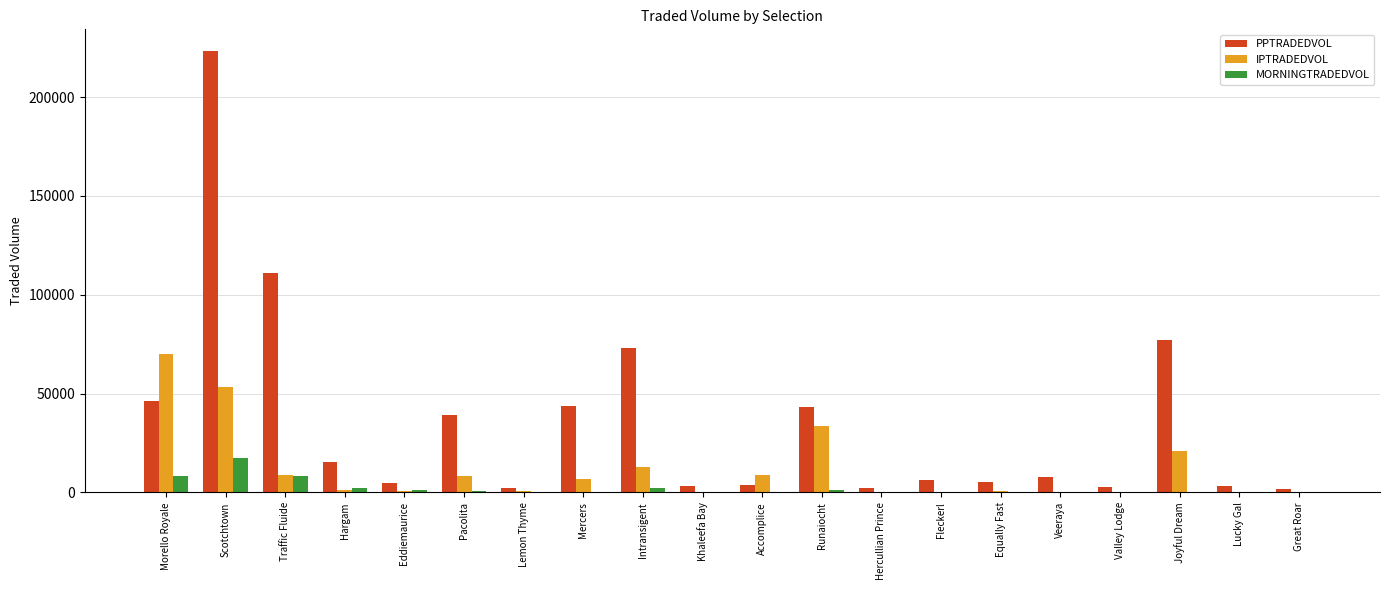

Is the value of PPTRADEDVOL at Equally Fast greater than the value of MORNINGTRADEDVOL at Lucky Gal?

Yes